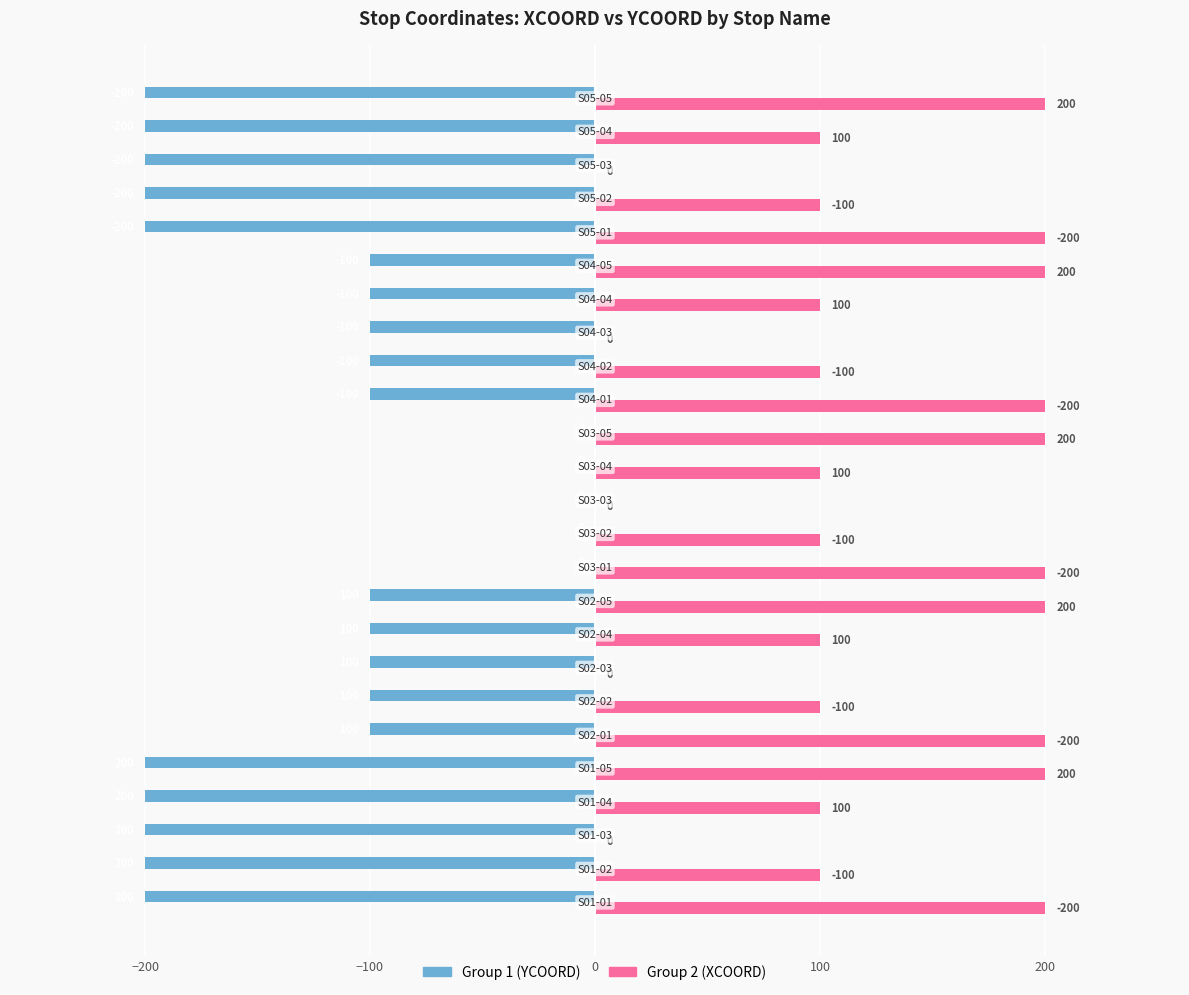

What are all the series names shown in the legend?

Group 1 (YCOORD), Group 2 (XCOORD)